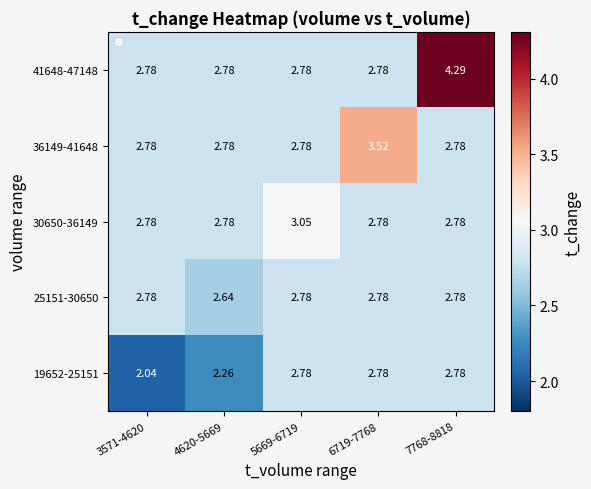

Is the value of 30650-36149 at 5669-6719 greater than the value of 25151-30650 at 5669-6719?

Yes